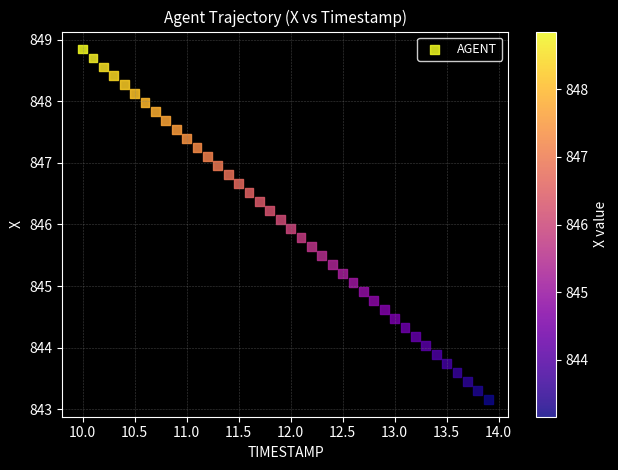

What is the range of Y values (max minus min)?

5.7